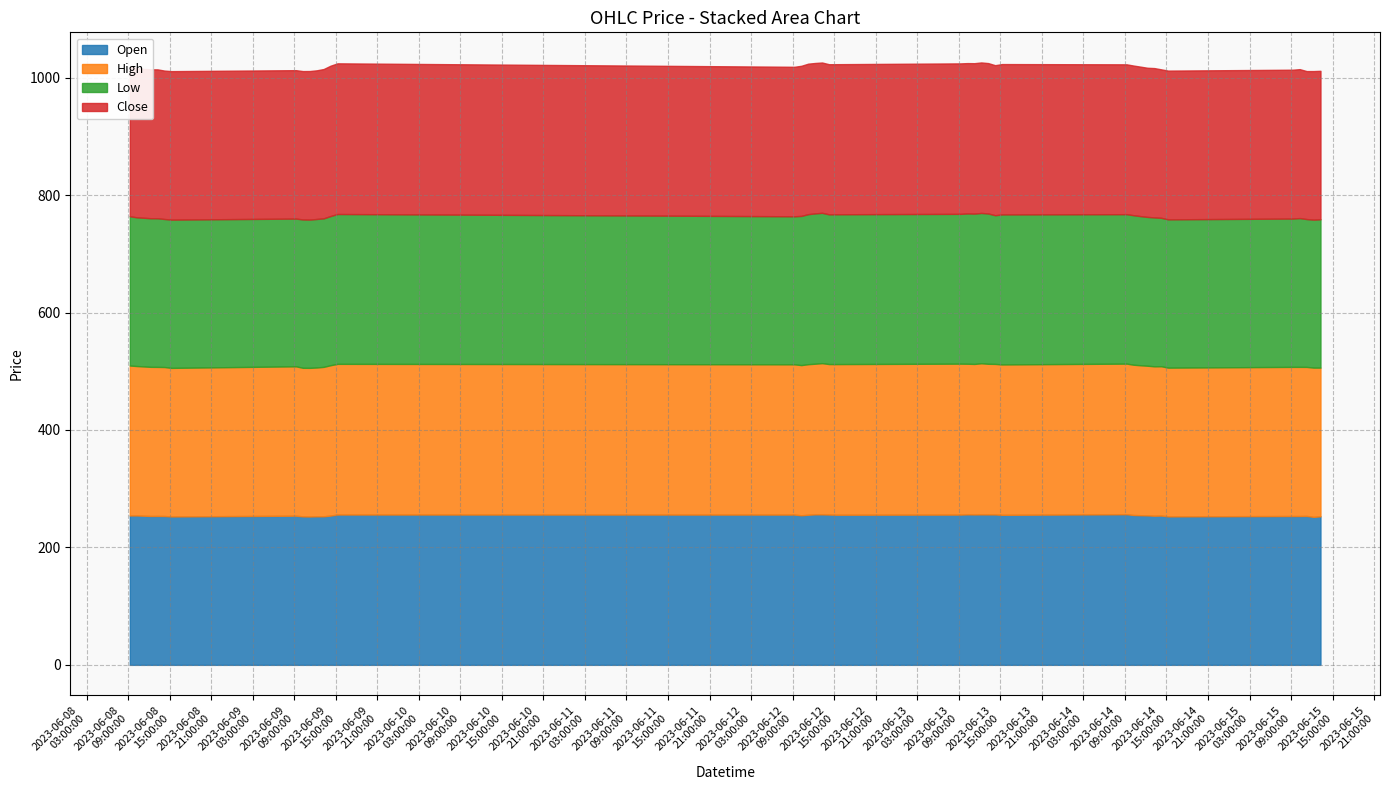

Reading left to right, what are all the values shown in this chart?

Open: 254.4	254.4	254.0	253.6	253.6	253.5	252.8	254.0	252.9	252.7	253.0	253.0	254.2	256.0	255.9	254.7	255.6	256.3	256.3	256.0	255.6	255.9	256.3	256.1	256.2	256.2	256.1	255.5	256.5	255.2	254.9	254.6	254.0	254.2	252.9	253.5	253.5	253.6	252.0	253.0
High: 255.4	254.5	254.2	253.9	253.8	253.7	253.0	254.4	253.0	253.1	253.4	254.4	256.0	256.6	255.9	255.8	256.4	256.5	257.5	256.2	256.5	257.0	256.5	256.3	257.4	256.5	256.4	256.1	256.5	255.9	255.4	254.9	254.4	254.2	253.3	253.9	253.9	253.8	254.2	253.2
Low: 254.2	253.2	253.2	253.1	253.1	252.1	252.5	251.6	252.6	252.5	252.9	252.9	254.1	255.2	252.1	254.1	255.5	256.0	256.0	255.0	255.1	255.1	256.0	256.0	256.0	256.0	253.2	255.5	254.5	254.6	254.0	253.4	253.6	252.8	252.6	252.6	253.4	251.8	252.0	252.6
Close: 254.4	254.0	253.6	253.6	253.6	252.8	252.9	252.8	252.7	253.0	253.1	254.3	256.0	256.6	254.6	255.6	256.3	256.1	256.0	255.6	255.6	256.2	256.0	256.2	256.3	256.1	255.5	256.0	255.2	254.9	254.6	254.0	254.3	252.9	253.3	253.5	253.6	252.0	253.0	252.8